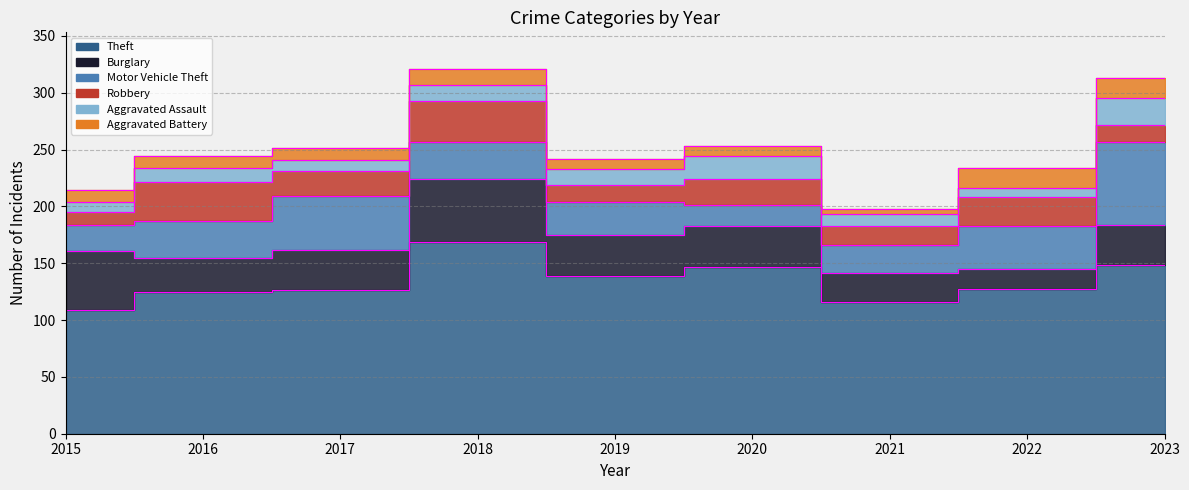

What is the spread (max minus min) of values at 2018?

155